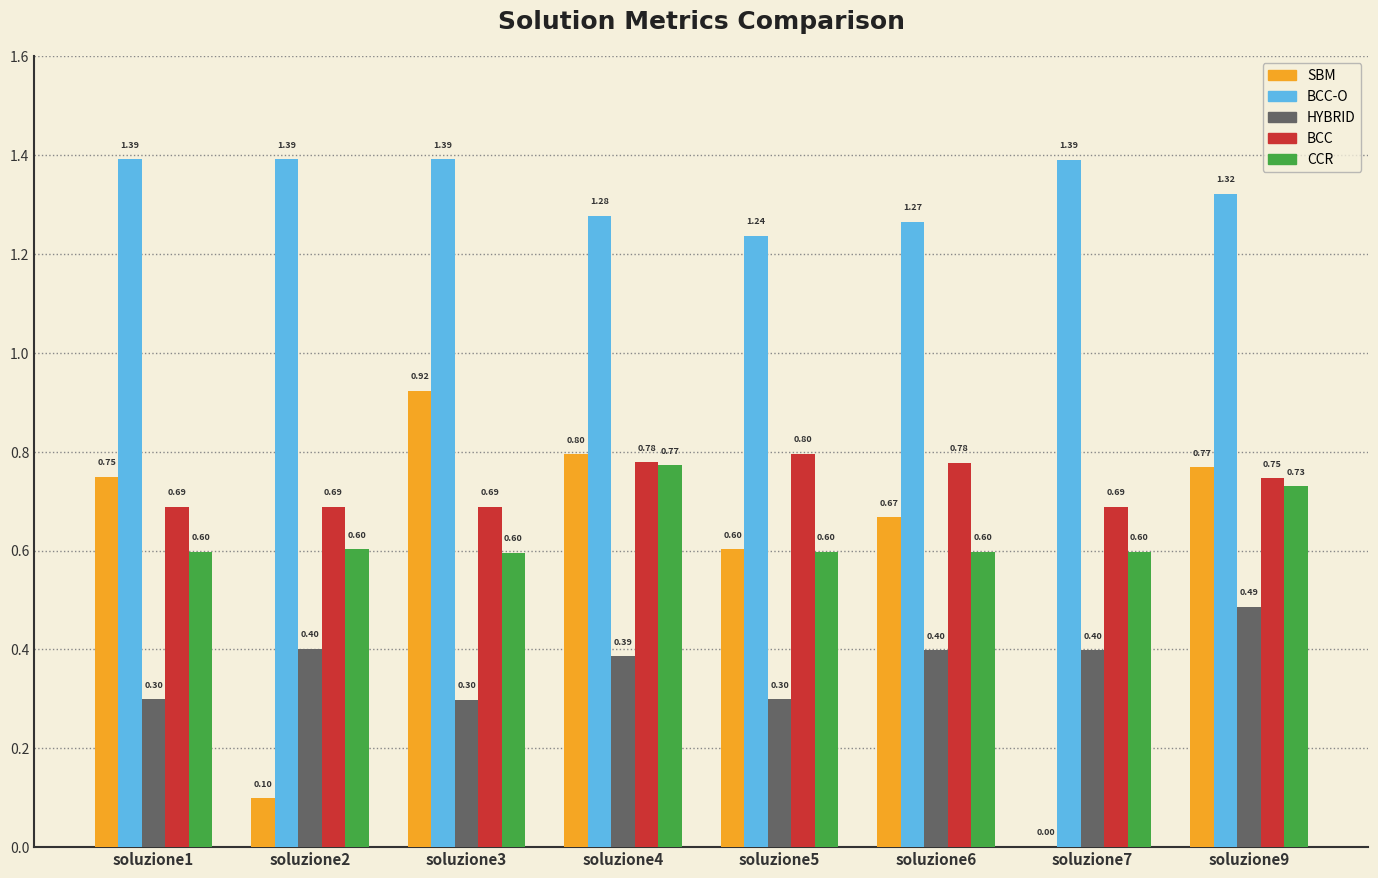

Count the HYBRID values in the range 0 to 1.

8